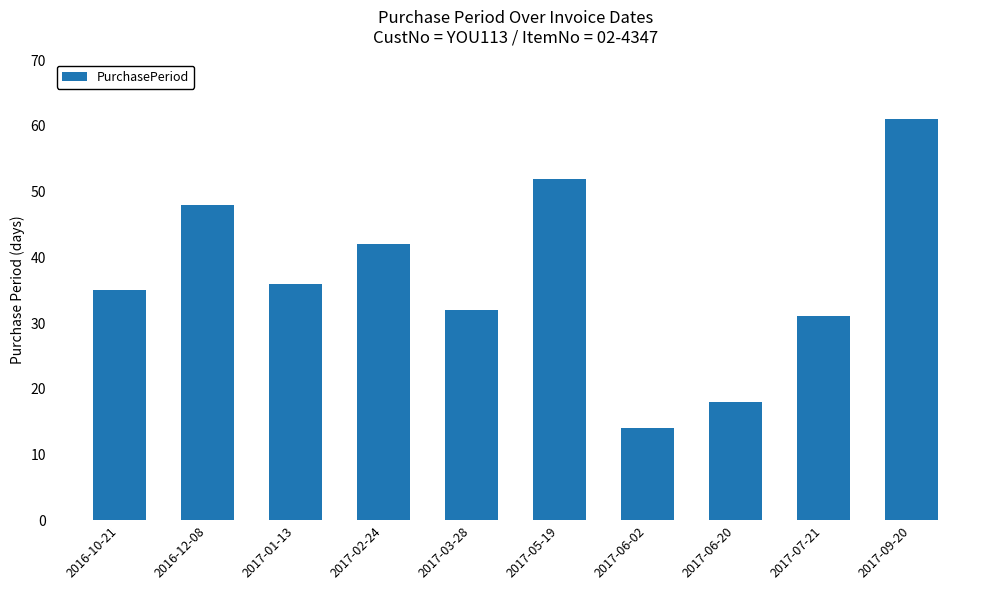

What is the difference between the second highest and minimum values?

38